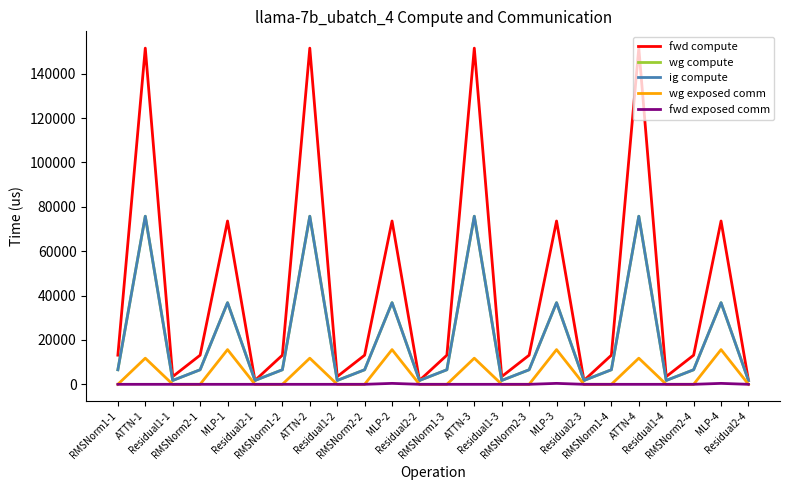

At which category is the sum across all series the highest?

ATTN-1